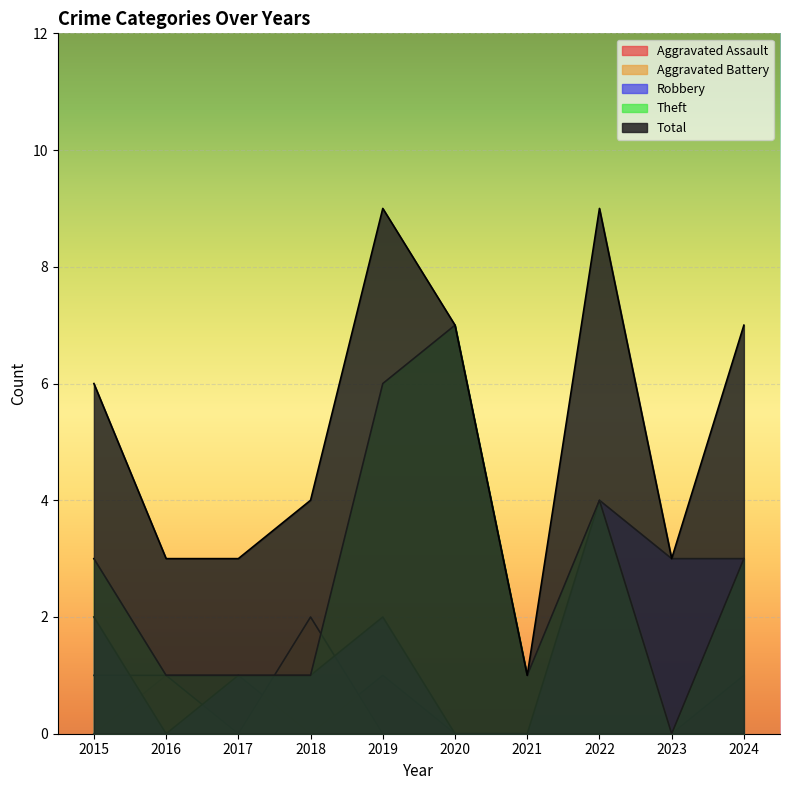

Which series has the widest spread of values?

Total